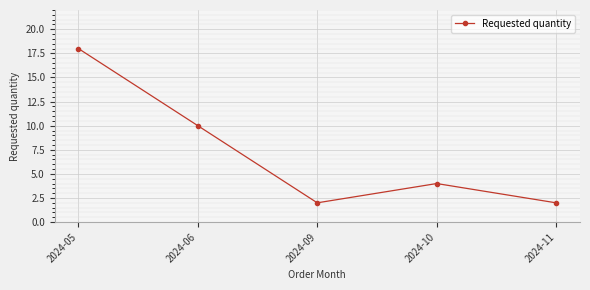

At which category does the chart reach its peak across all series?

2024-05